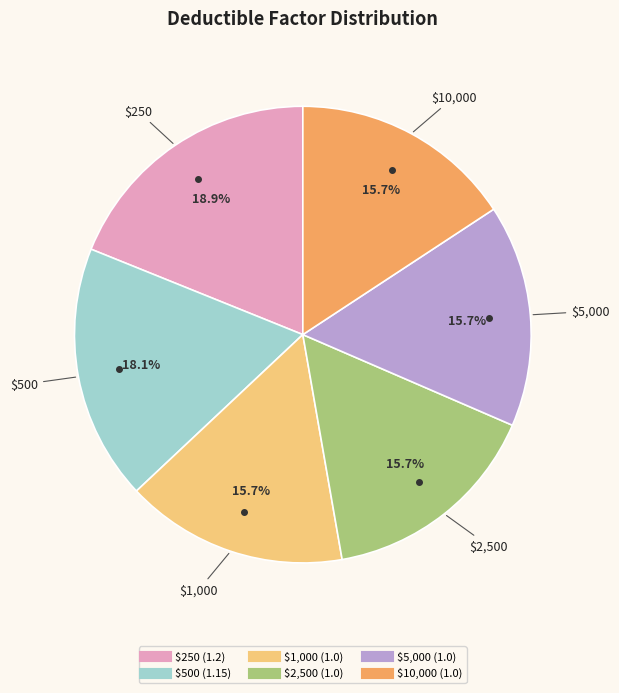

Which slice is the largest?

$250